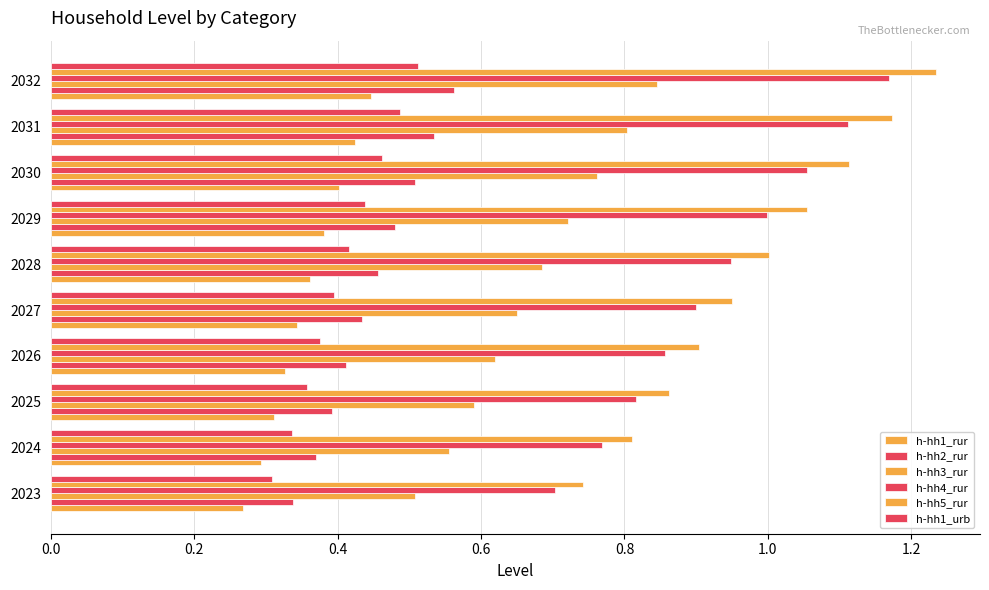

At how many categories does at least one series exceed 0?

10